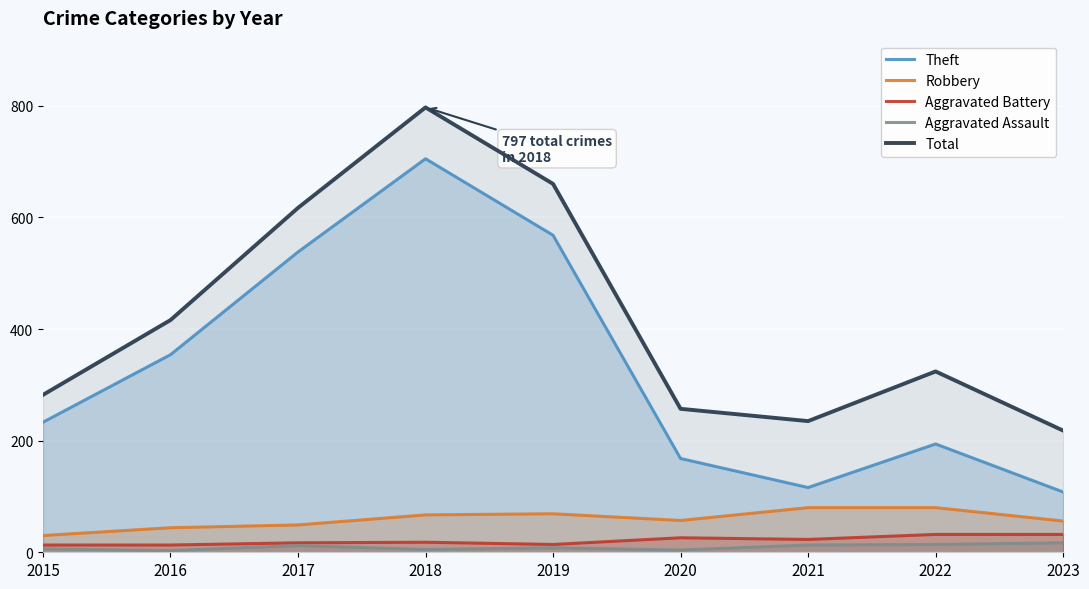

How many values in the Aggravated Assault series exceed 8?

4